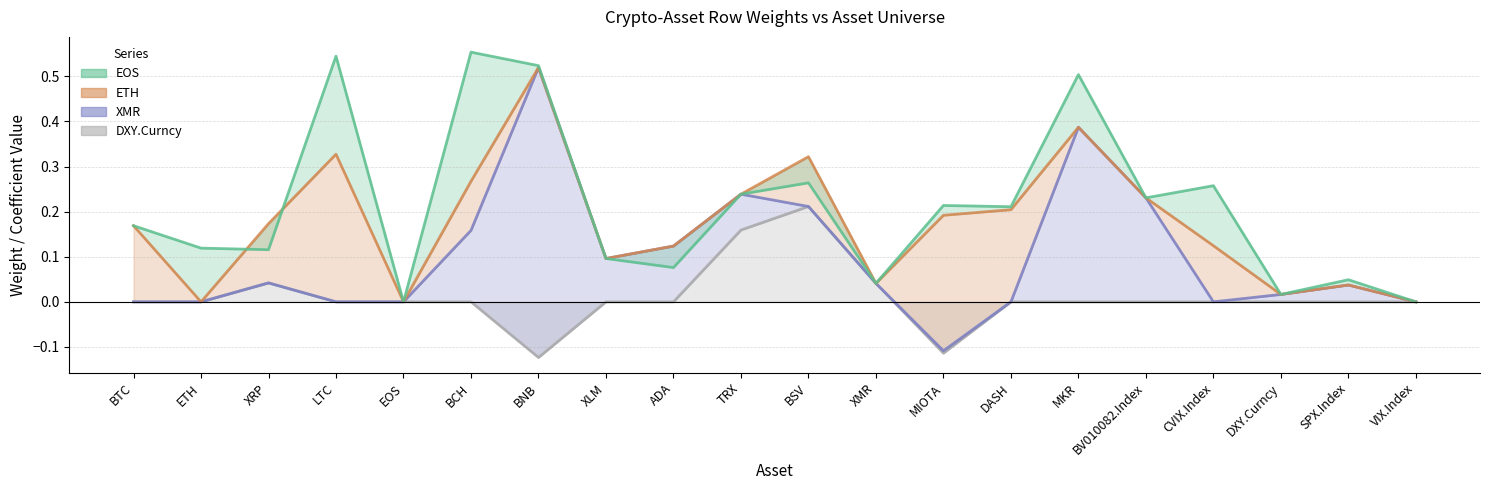

Between CVIX.Index and DXY.Curncy, which is larger?

CVIX.Index